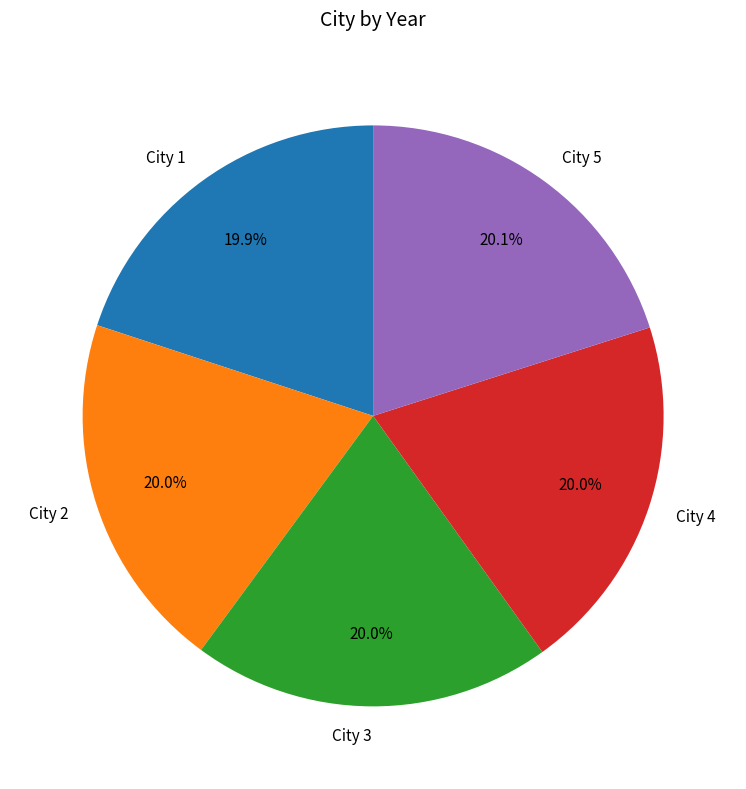

What is the ratio of the value at City 2 to the value at City 3?

1.0